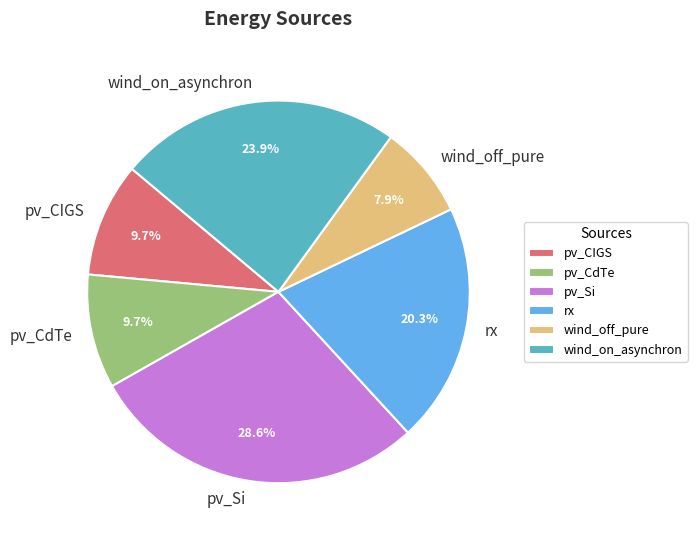

Between pv_CIGS and wind_off_pure, which is larger?

pv_CIGS